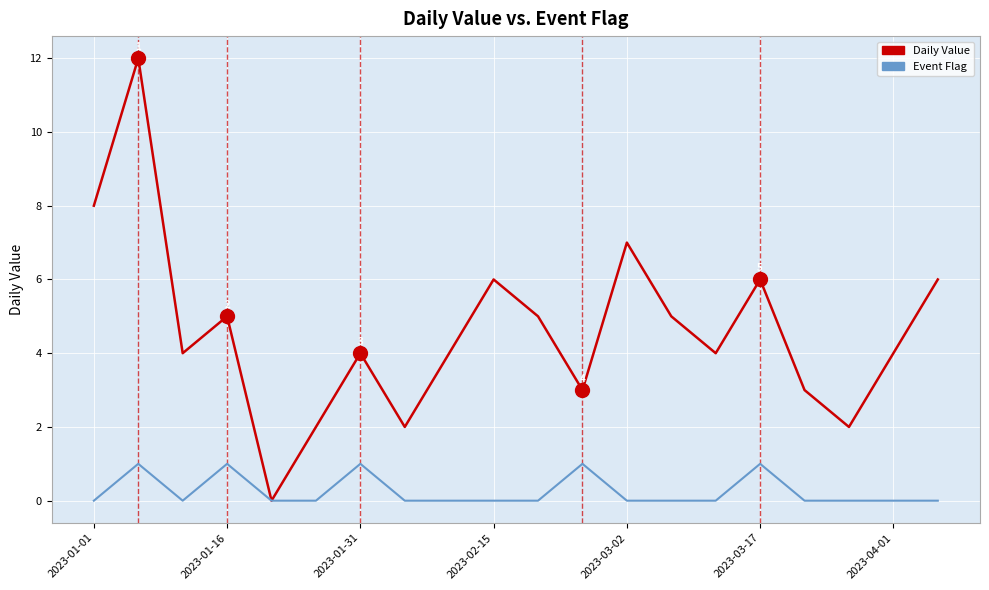

Which series has the largest range (max minus min)?

Daily Value